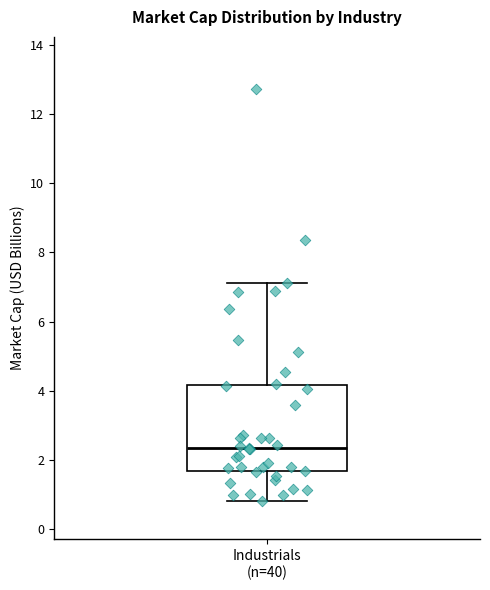

Read this box plot against the y-axis: the position of the median line, the range covered by the box, and the ends of both whiskers. The values are not printed on the chart, so give them approximately, as read against the axis.

median 2.4, box 1.6 to 4.2, whiskers 0.8 to 7.2